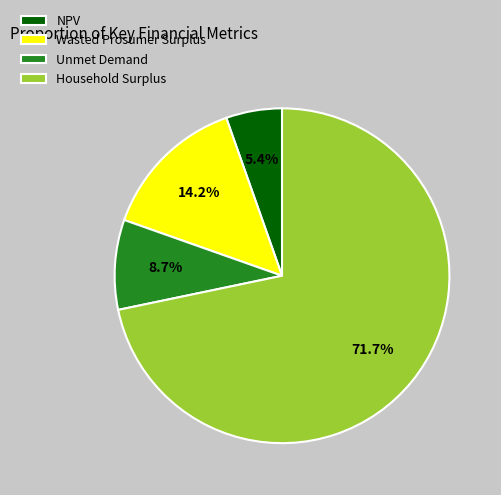

Do Household Surplus and Unmet Demand together represent more than half of the pie?

Yes